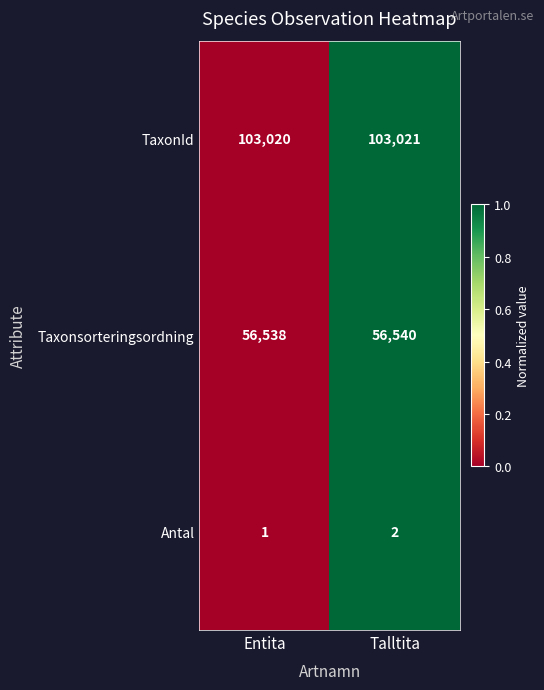

At which label is Taxonsorteringsordning closest to 56539?

Entita